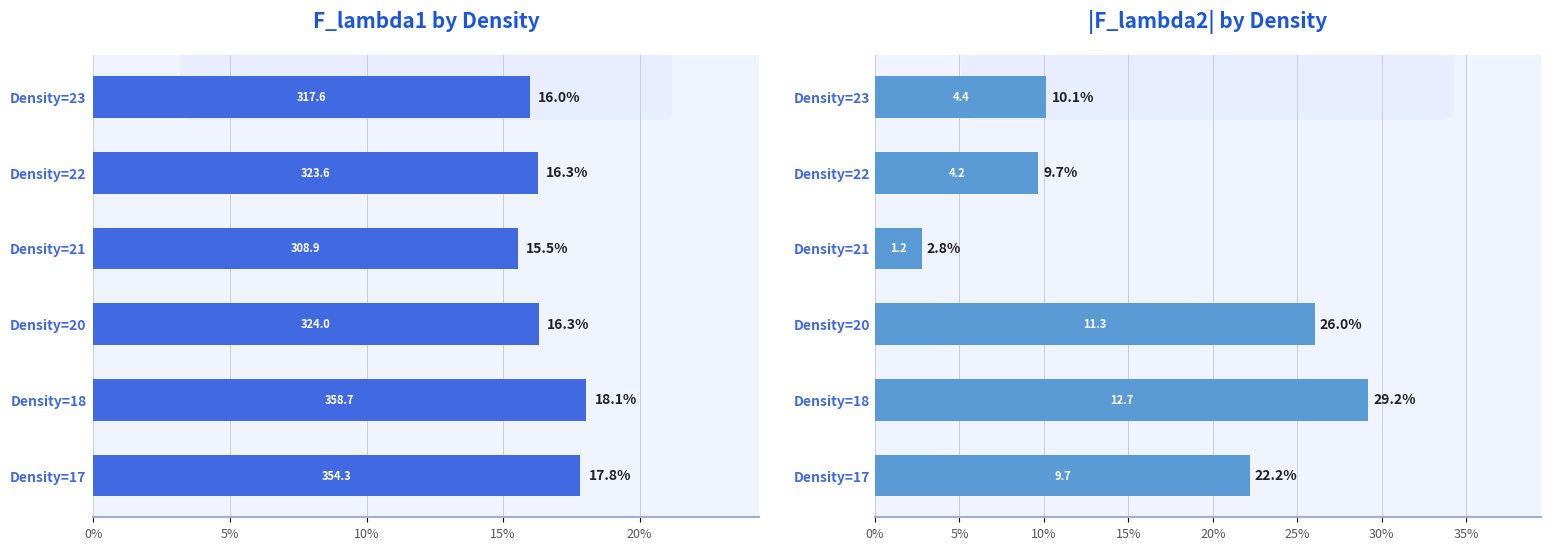

How many bars are there in each group?

2